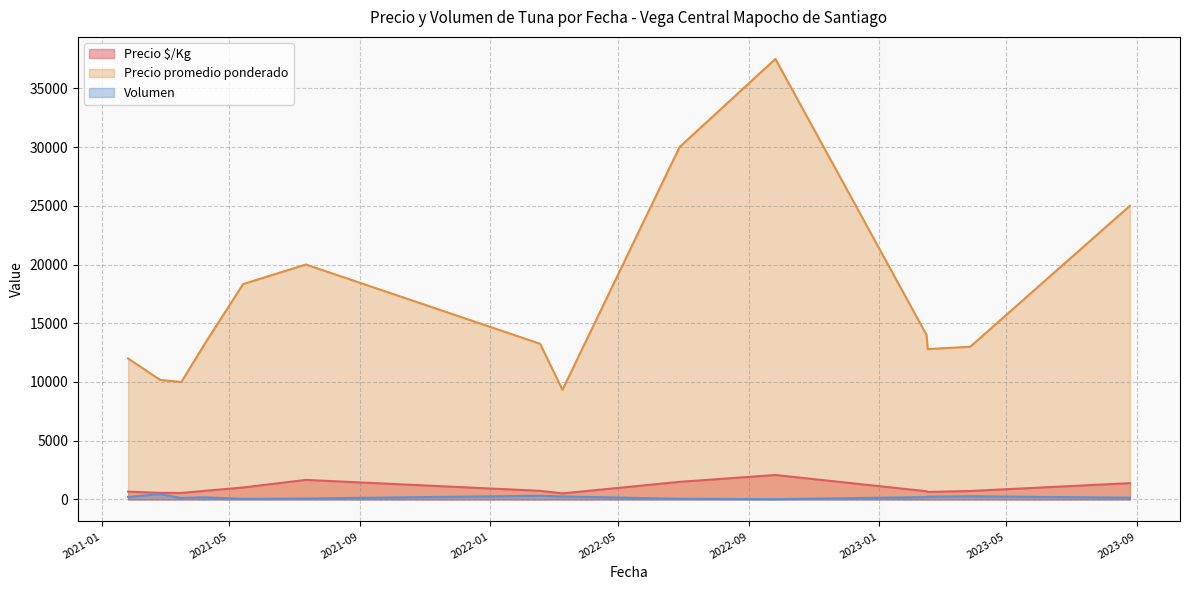

Which series has the largest total across all categories?

Precio promedio ponderado